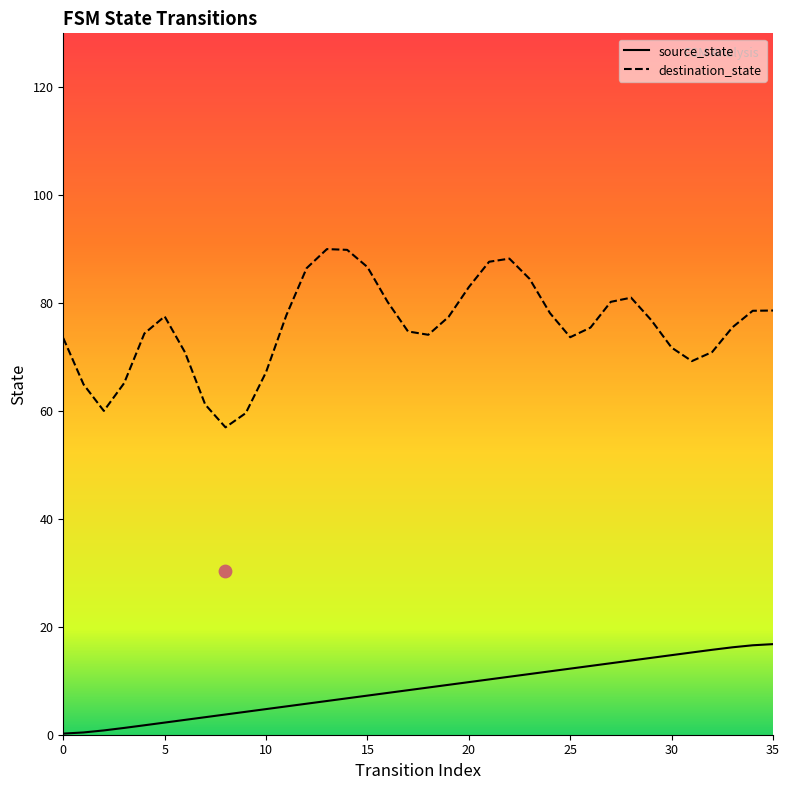

Is the value of source_state at 30 greater than the value of destination_state at 15?

No